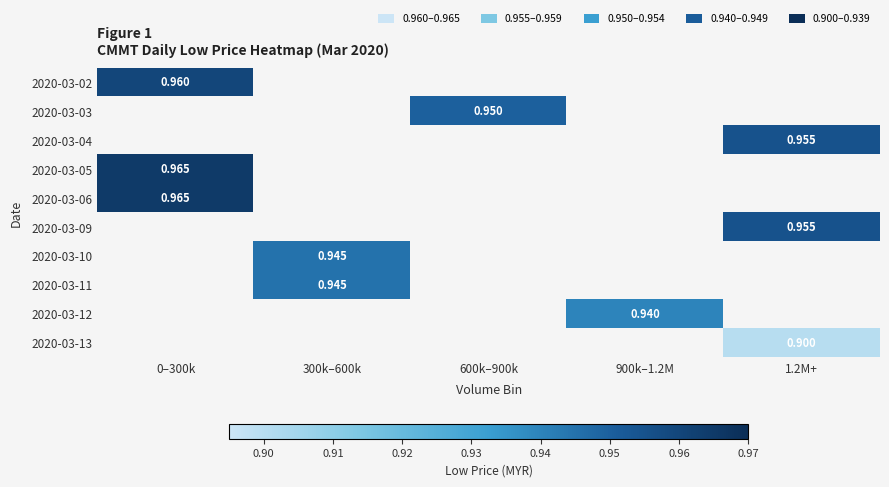

Which category has the highest value across all series?

0–300k